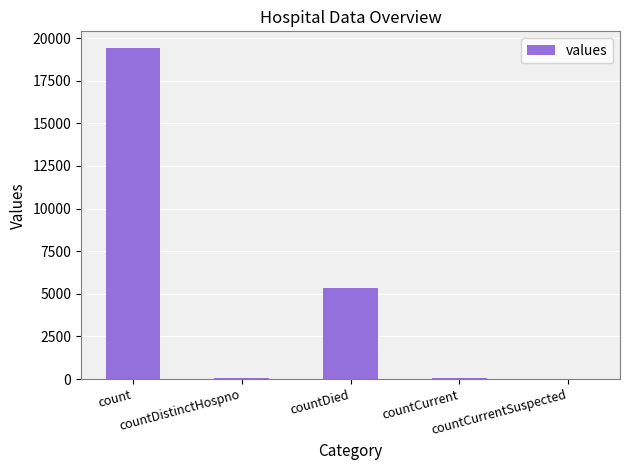

What is the sum of all values?

24875